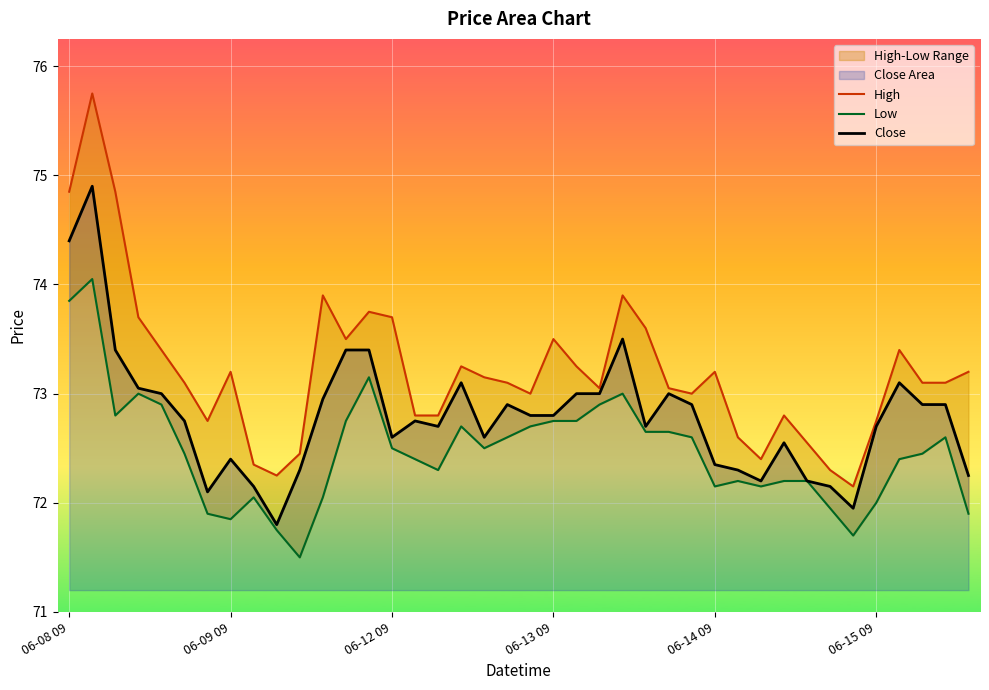

What is the minimum value for Close?

71.8